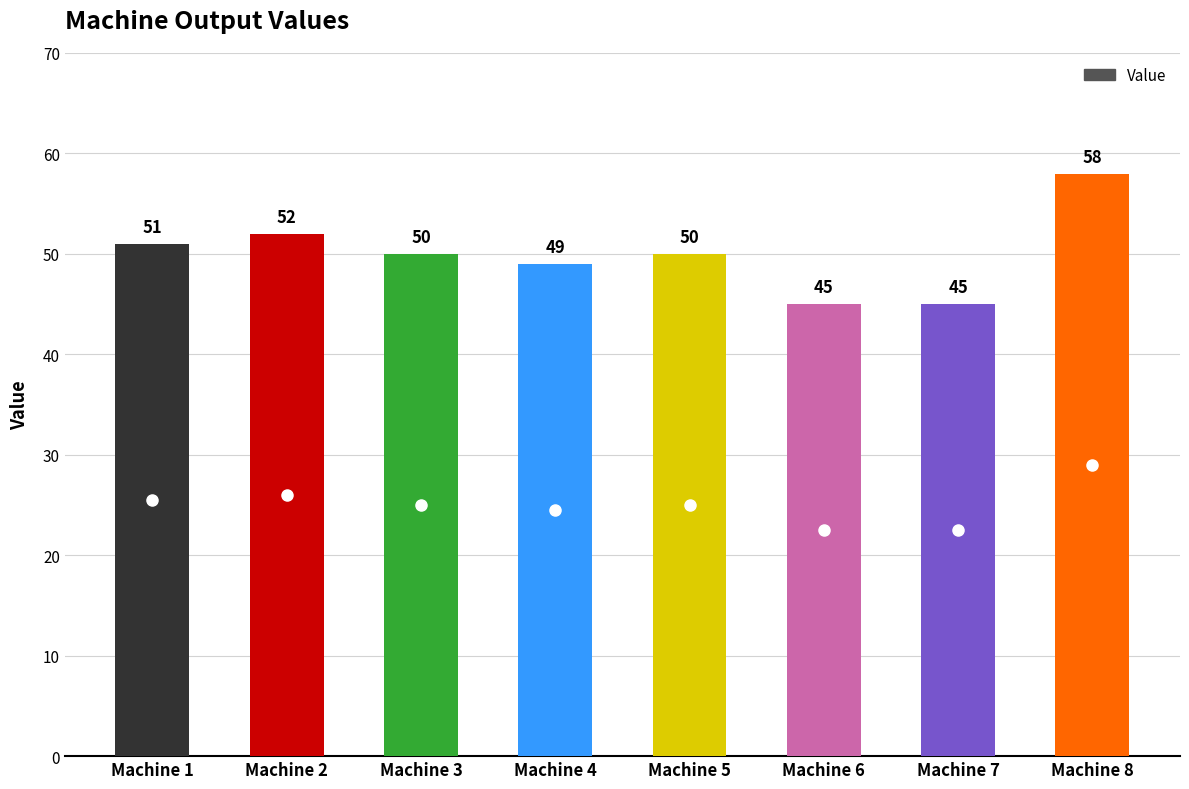

Which label corresponds to the largest value in the chart?

Machine 8